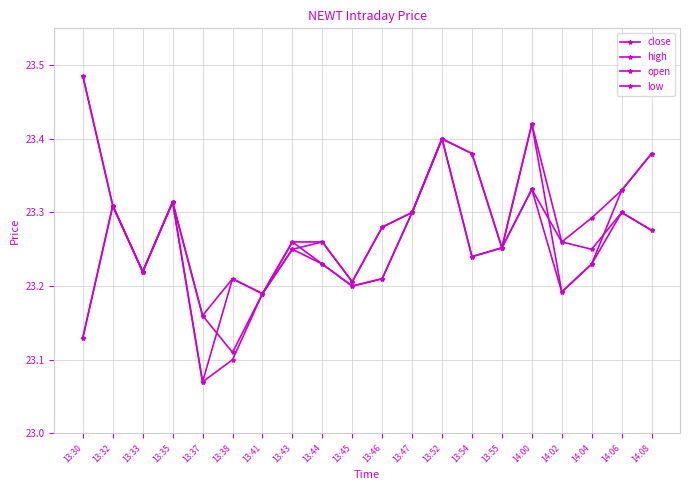

Which has a higher value, 13:46 or 13:43?

13:46